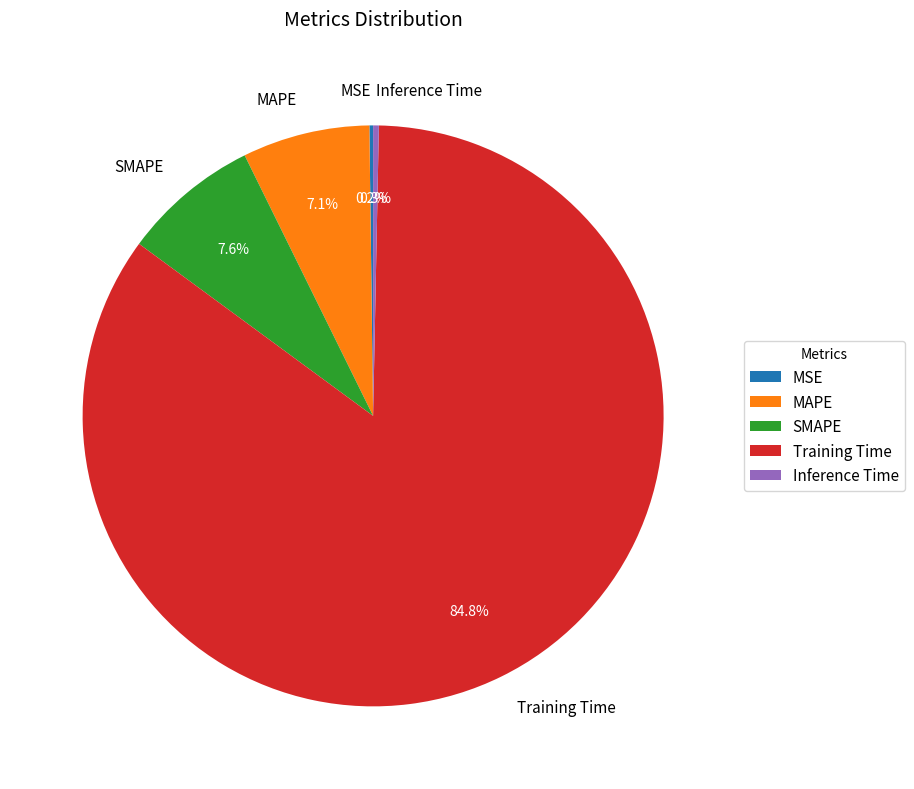

Which slice is the largest?

Training Time